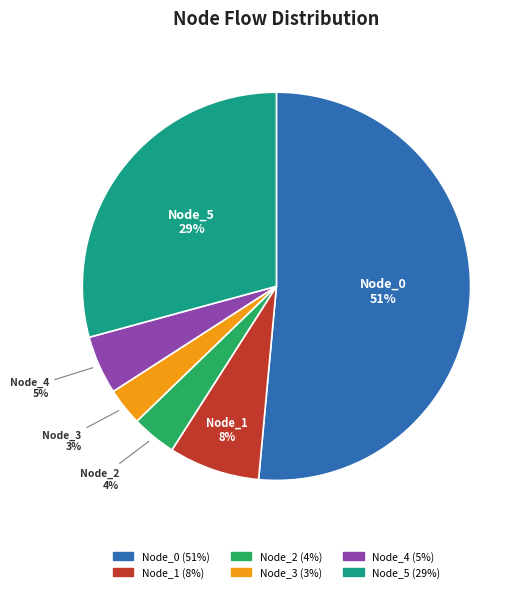

What is the largest slice in the pie chart?

Node_0